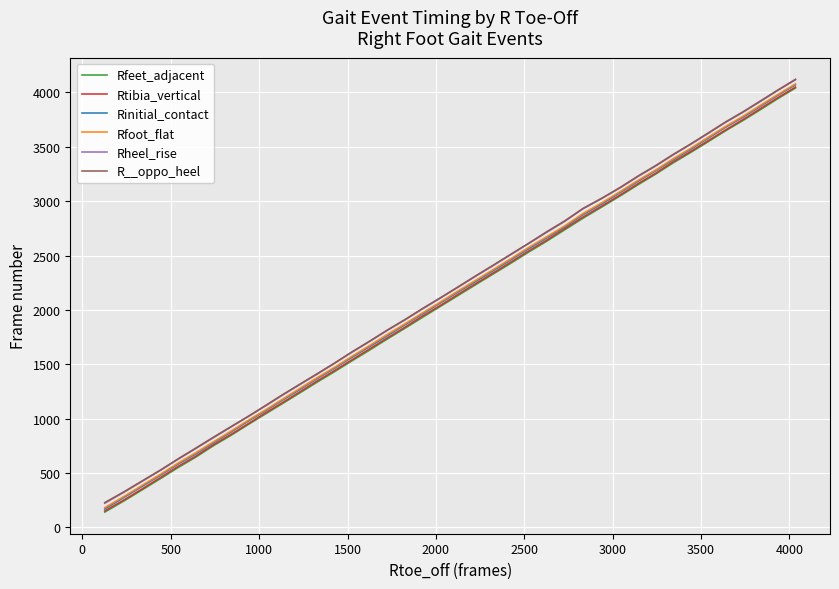

What is the minimum value shown in the chart?

140